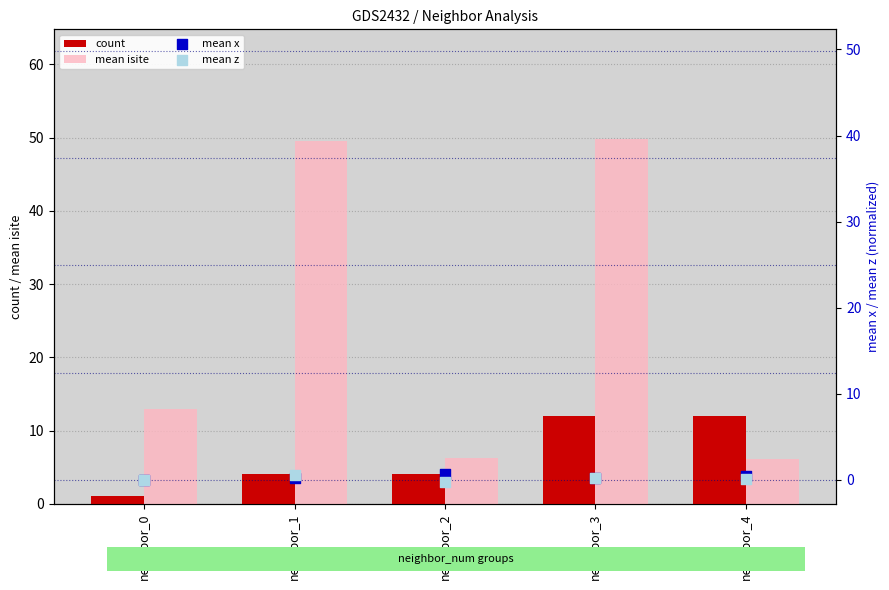

At which category is the sum across all series the highest?

neighbor_3